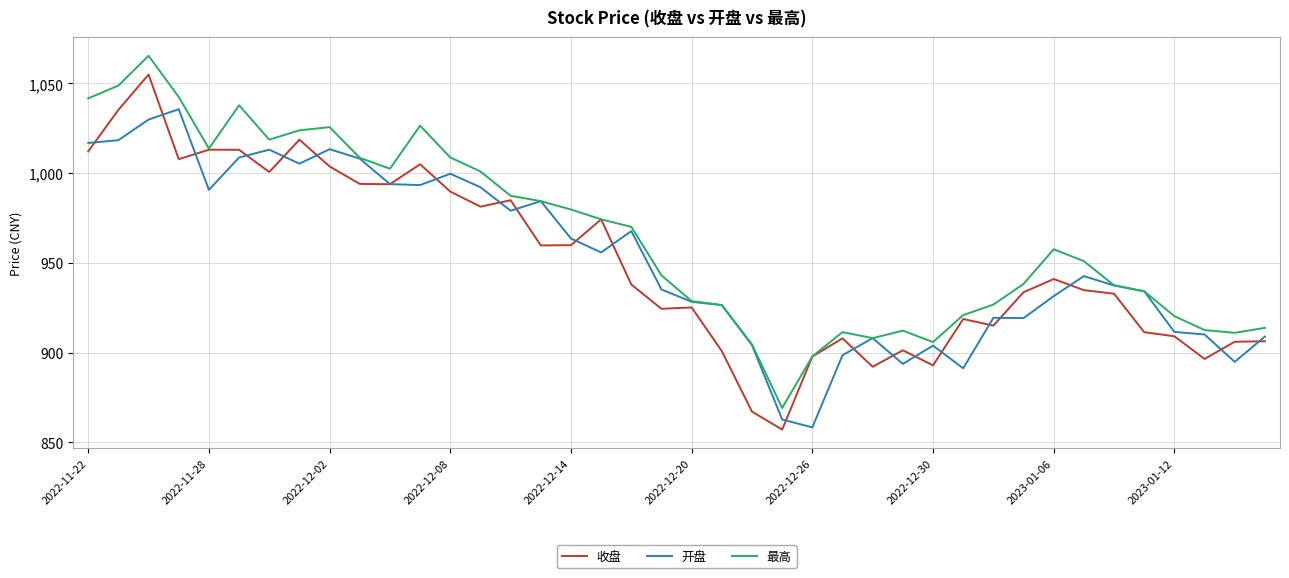

Which series has the widest spread of values?

收盘